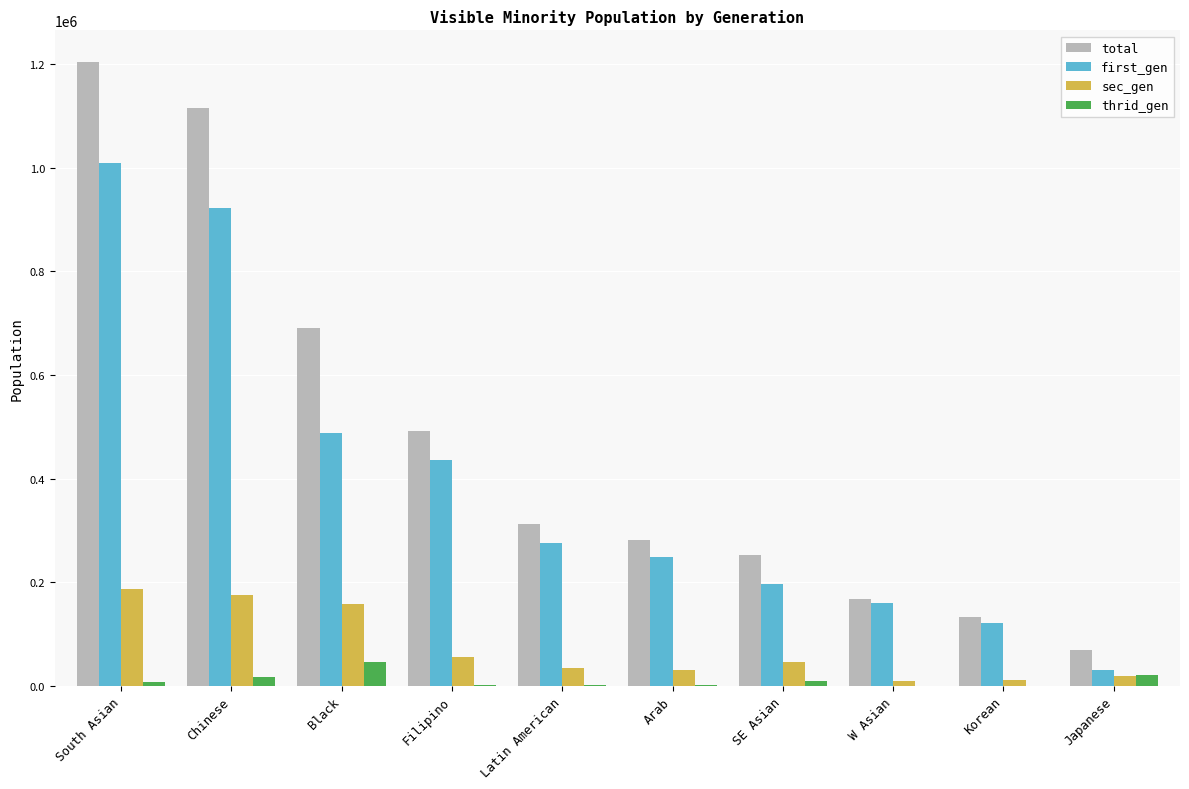

What is the highest value of the first_gen series?

1009590